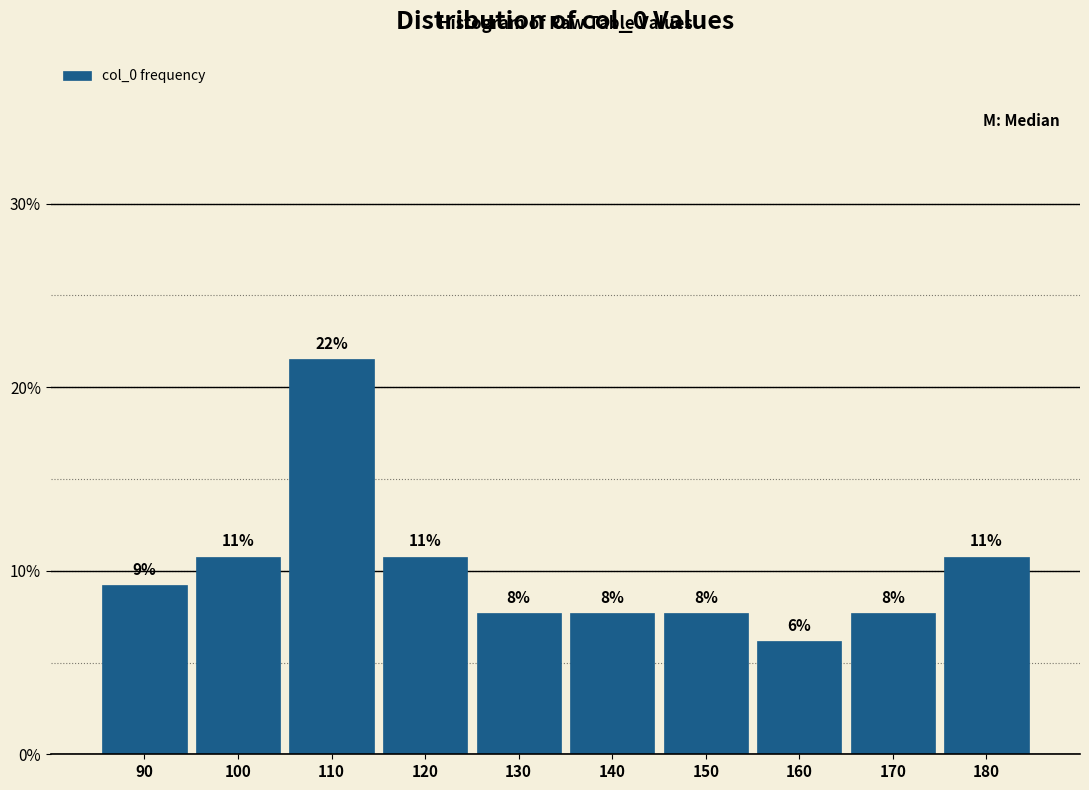

How many bars are there in total?

10